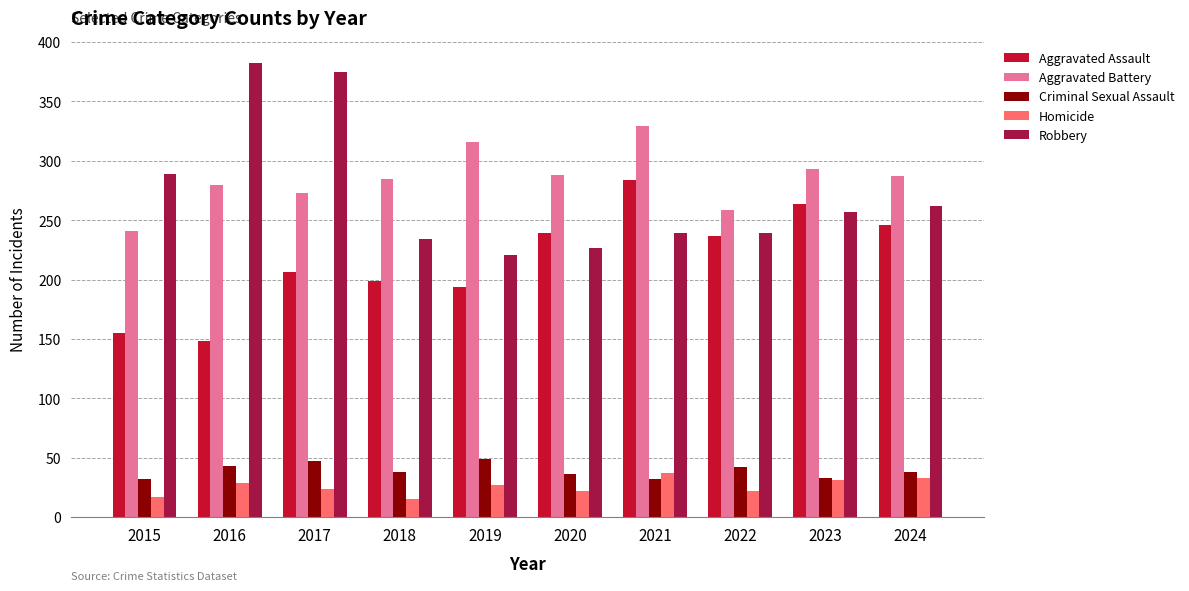

What is the lowest value of the Robbery series?

221